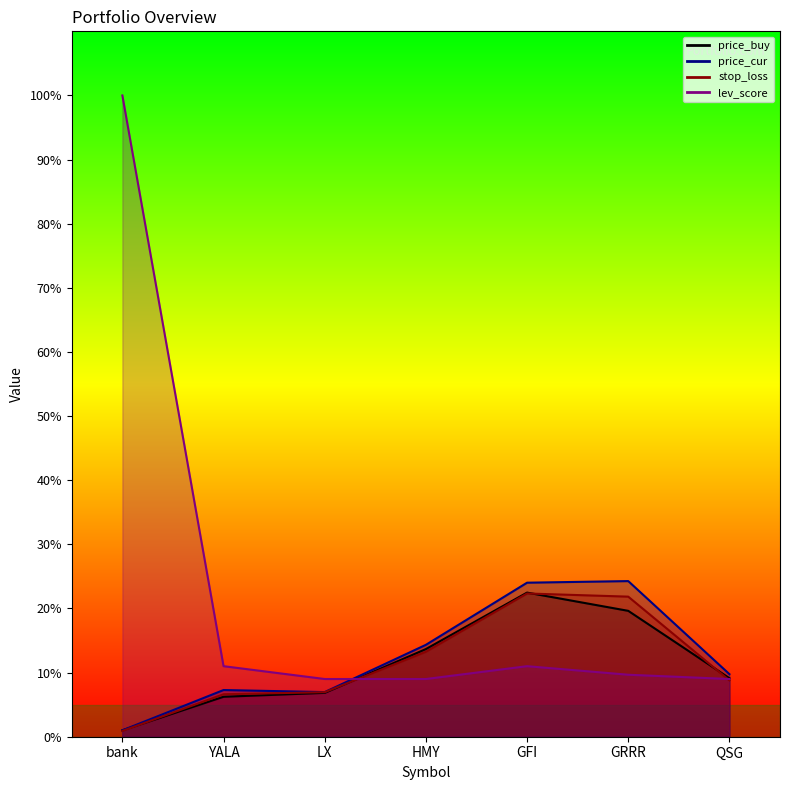

What is the difference between the price_buy values at GRRR and LX?

12.8